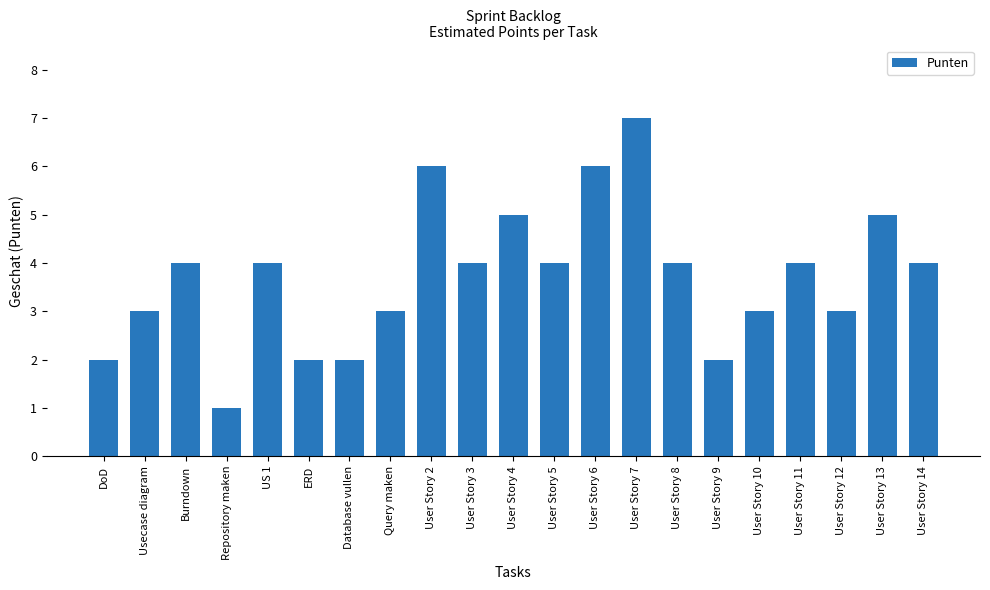

How many bars are there in total?

21